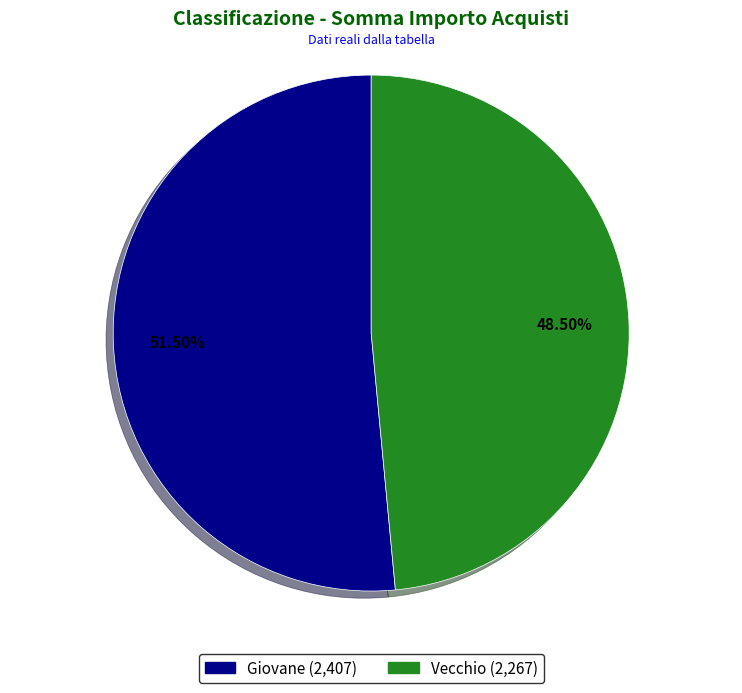

What is the majority slice?

Giovane